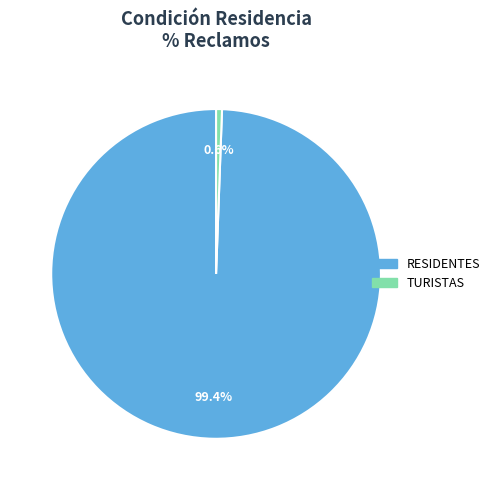

To the nearest percent, what is the average slice percentage?

50%